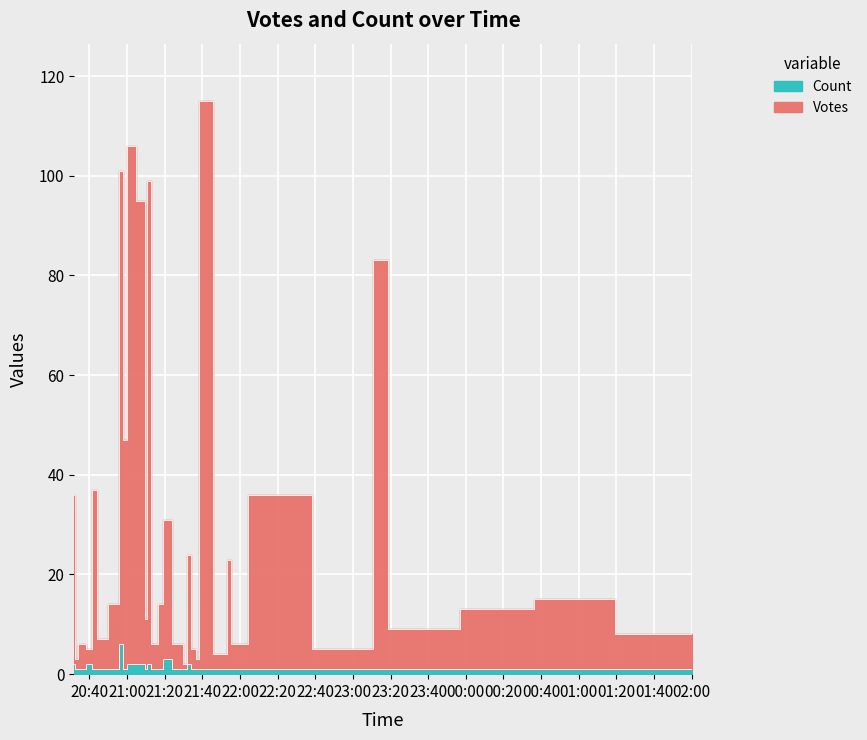

What is the sum of the Votes values at 2019-09-28 21:31 and 2019-09-28 21:29?

8